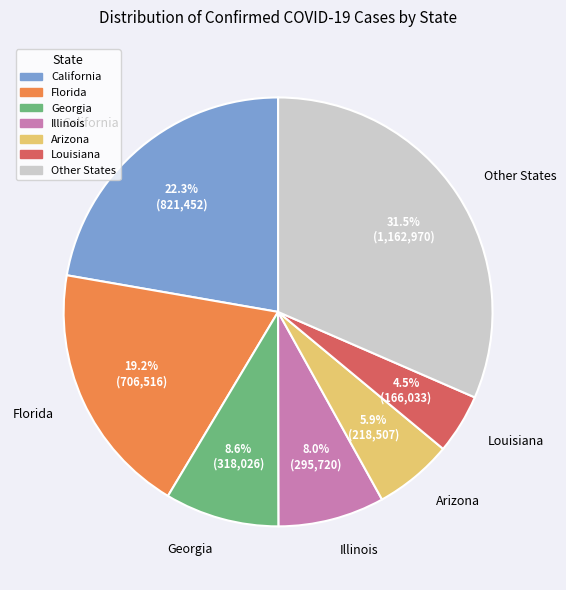

Is there a majority slice in this chart?

No